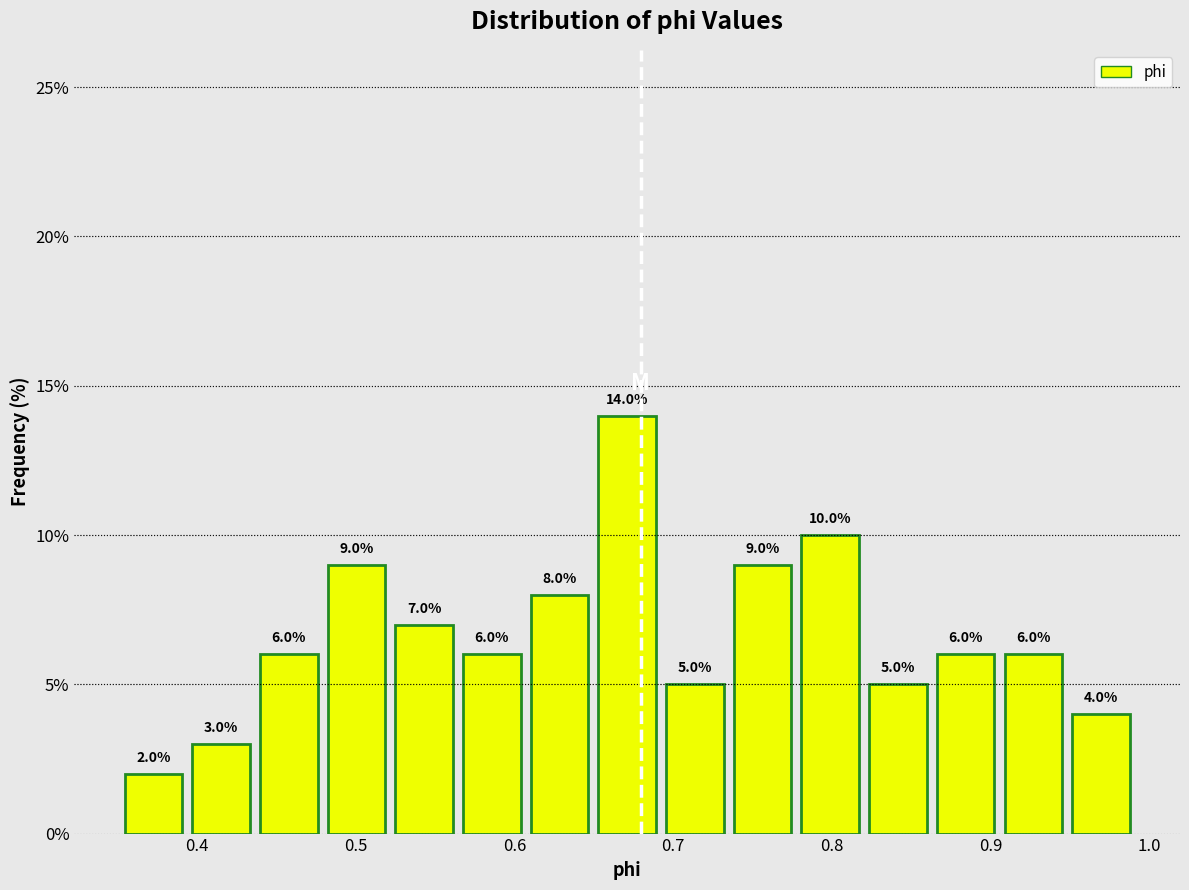

What is the height of the bar covering 0.52 to 0.56 on the x-axis? The bar edges are not printed on the chart, so give them approximately, as read against the axis.

7.0